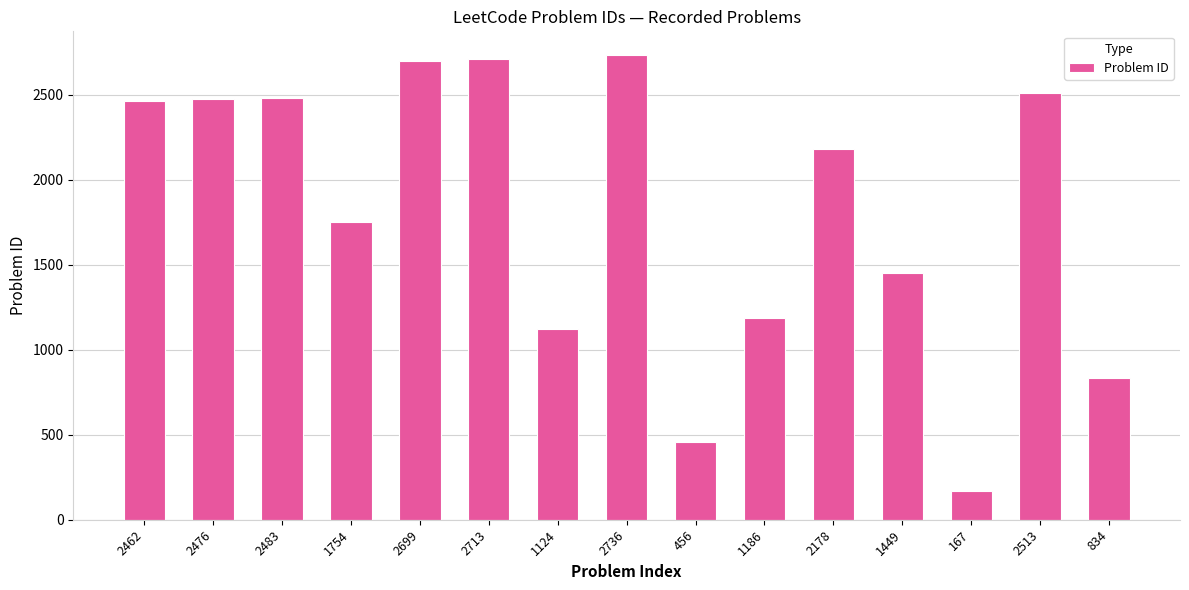

True or false: the data shows 1174 at 2736.

False